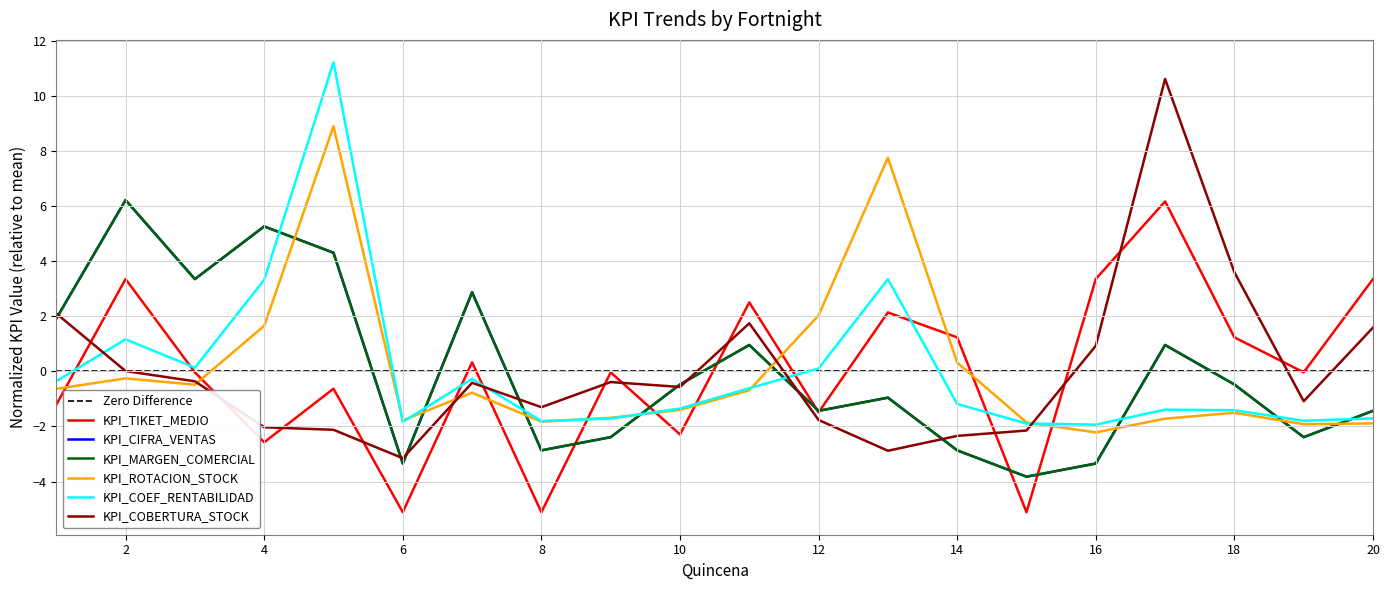

Rank the categories by KPI_CIFRA_VENTAS value from lowest to highest.

15, 6, 16, 8, 14, 9, 19, 12, 20, 13, 10, 18, 11, 17, 1, 7, 3, 5, 4, 2